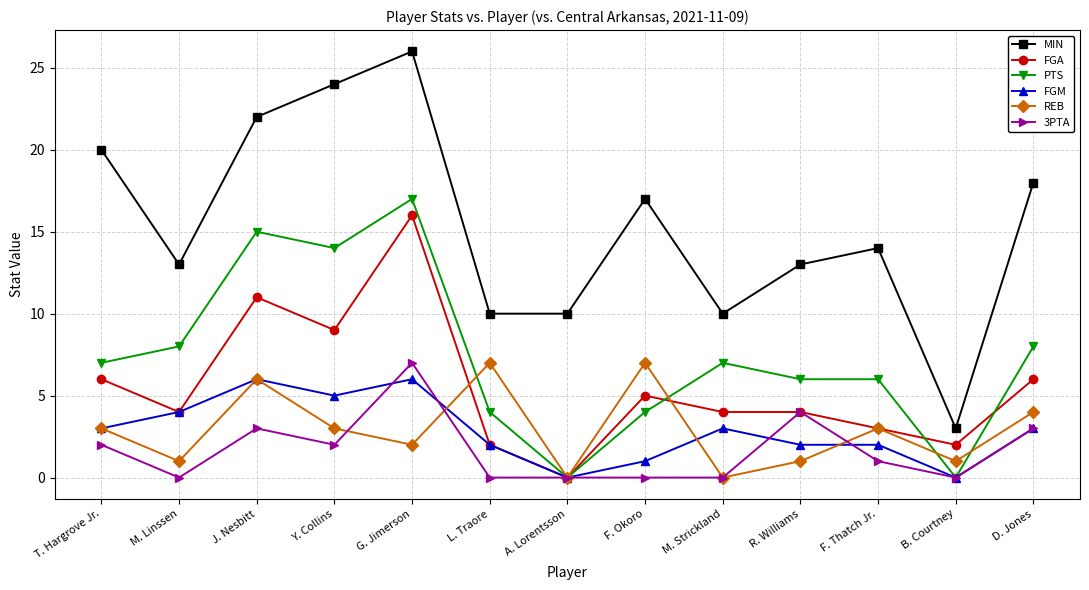

What is the difference between the maximum and minimum values in the FGM series?

6